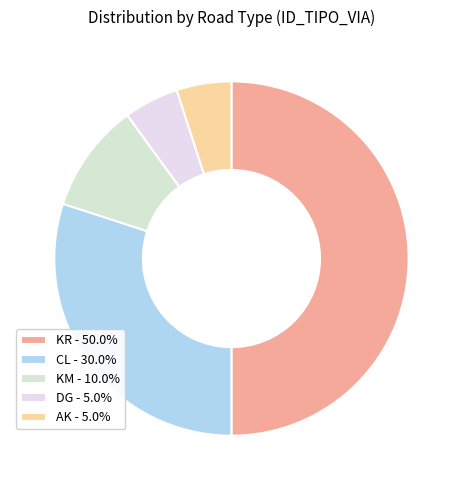

Count the number of slices in the pie.

5